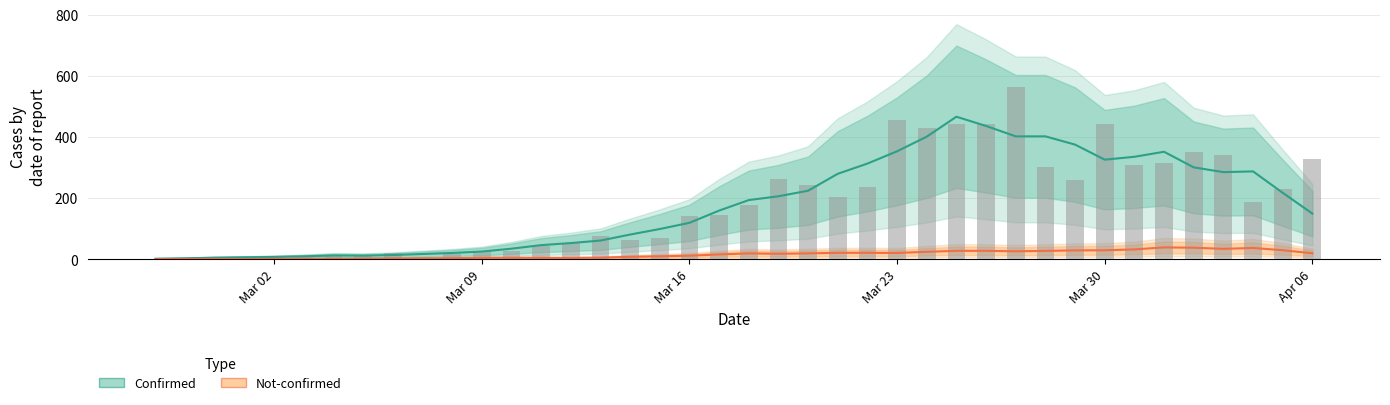

The chart shows a value of 121 at 2020-03-15. True or false?

False